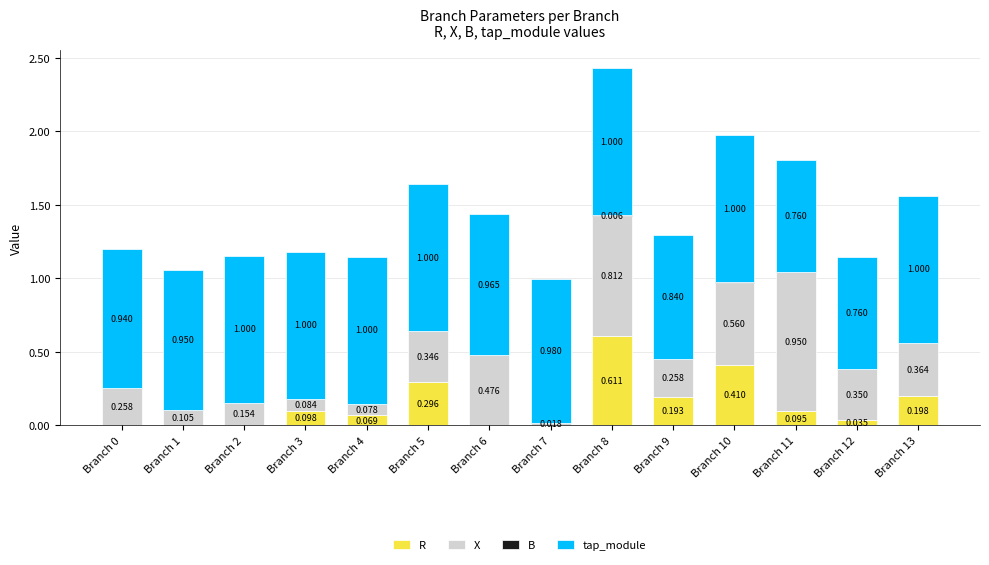

How many data points in R are above 0?

9